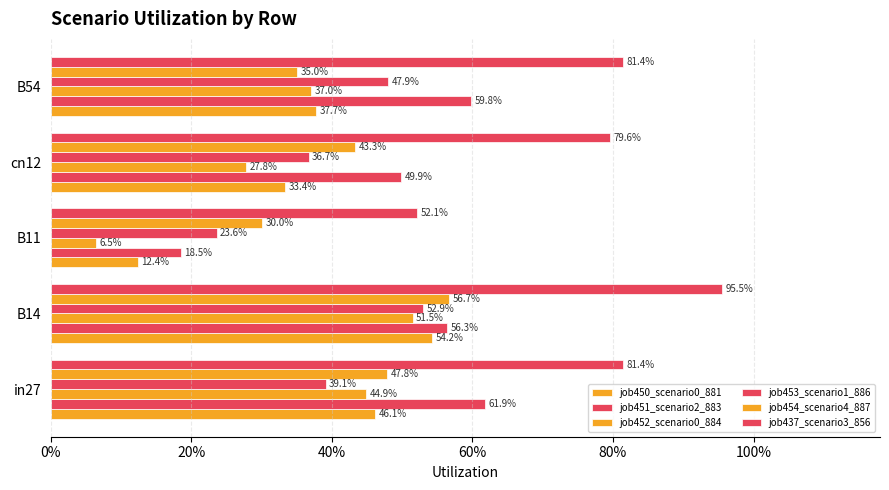

Count the number of categories in the chart.

5